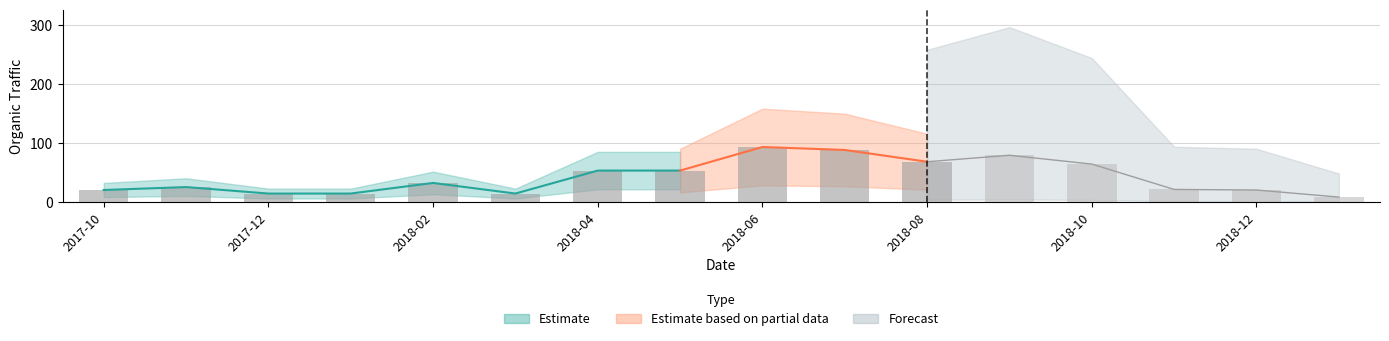

Are the bars horizontal?

No